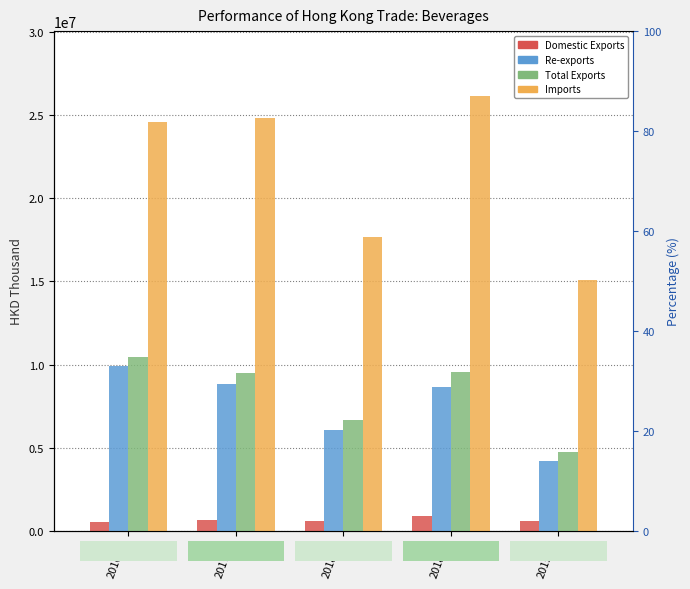

At 201812, list the series in order from largest to smallest.

Imports, Total Exports, Re-exports, Domestic Exports